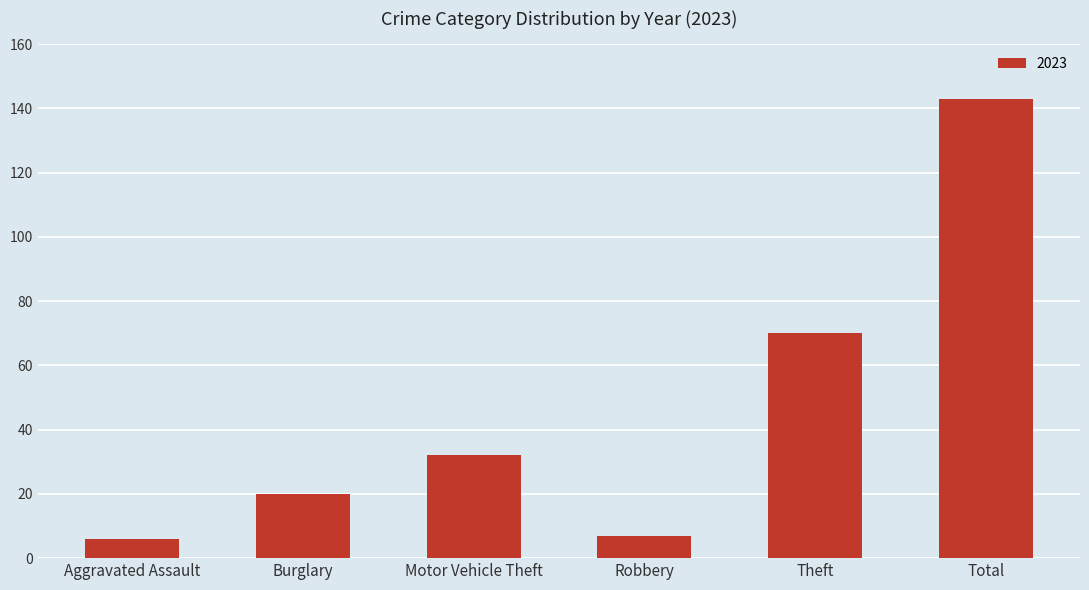

Count the number of data series in this chart.

1